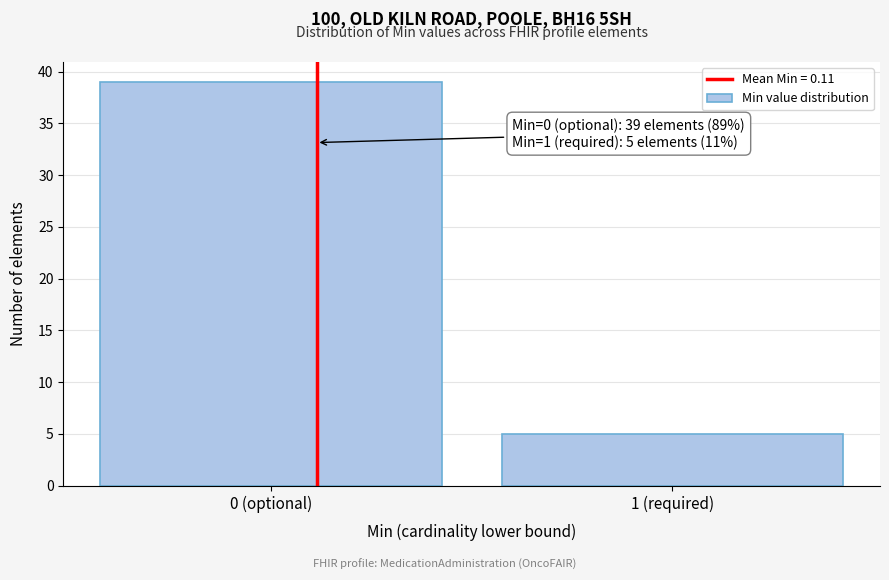

Reading left to right, list all the values displayed in this chart.

0 (optional)=39	1 (required)=5